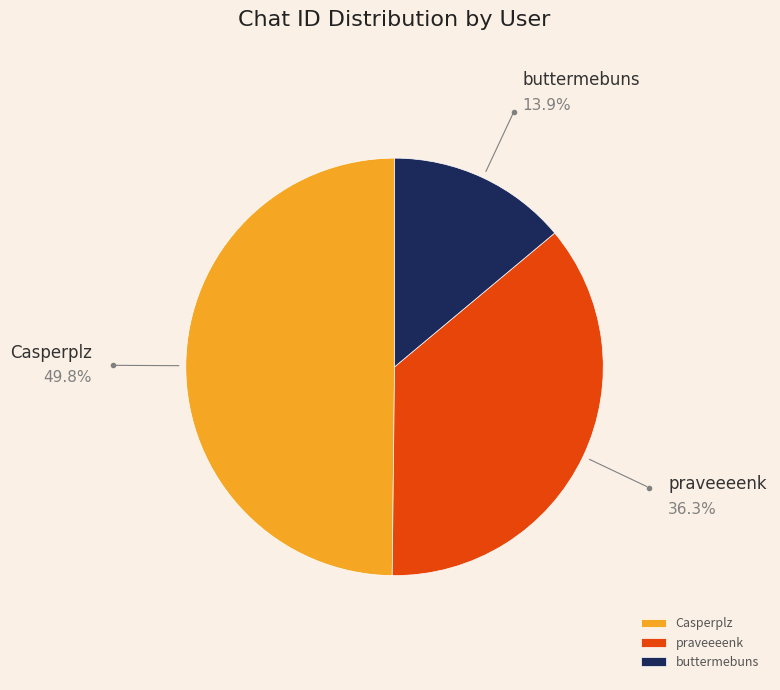

Which has a higher value, praveeeenk or buttermebuns?

praveeeenk